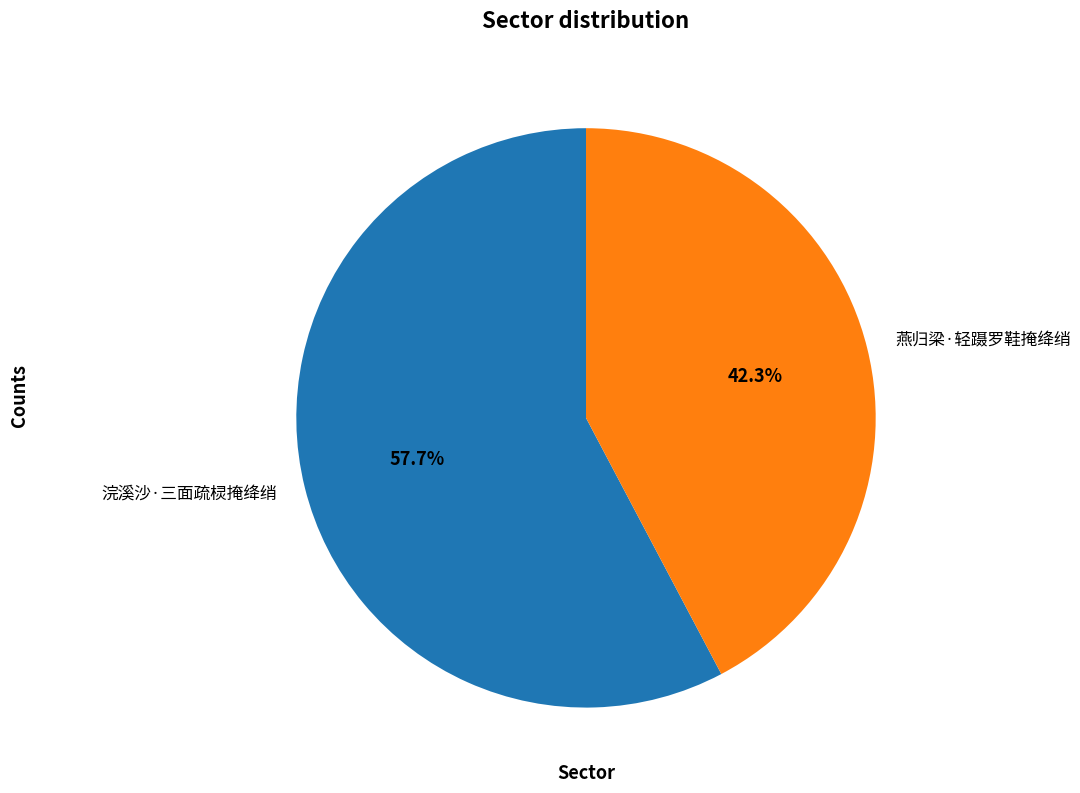

Between 燕归梁·轻蹑罗鞋掩绛绡 and 浣溪沙·三面疏棂掩绛绡, which is larger?

浣溪沙·三面疏棂掩绛绡